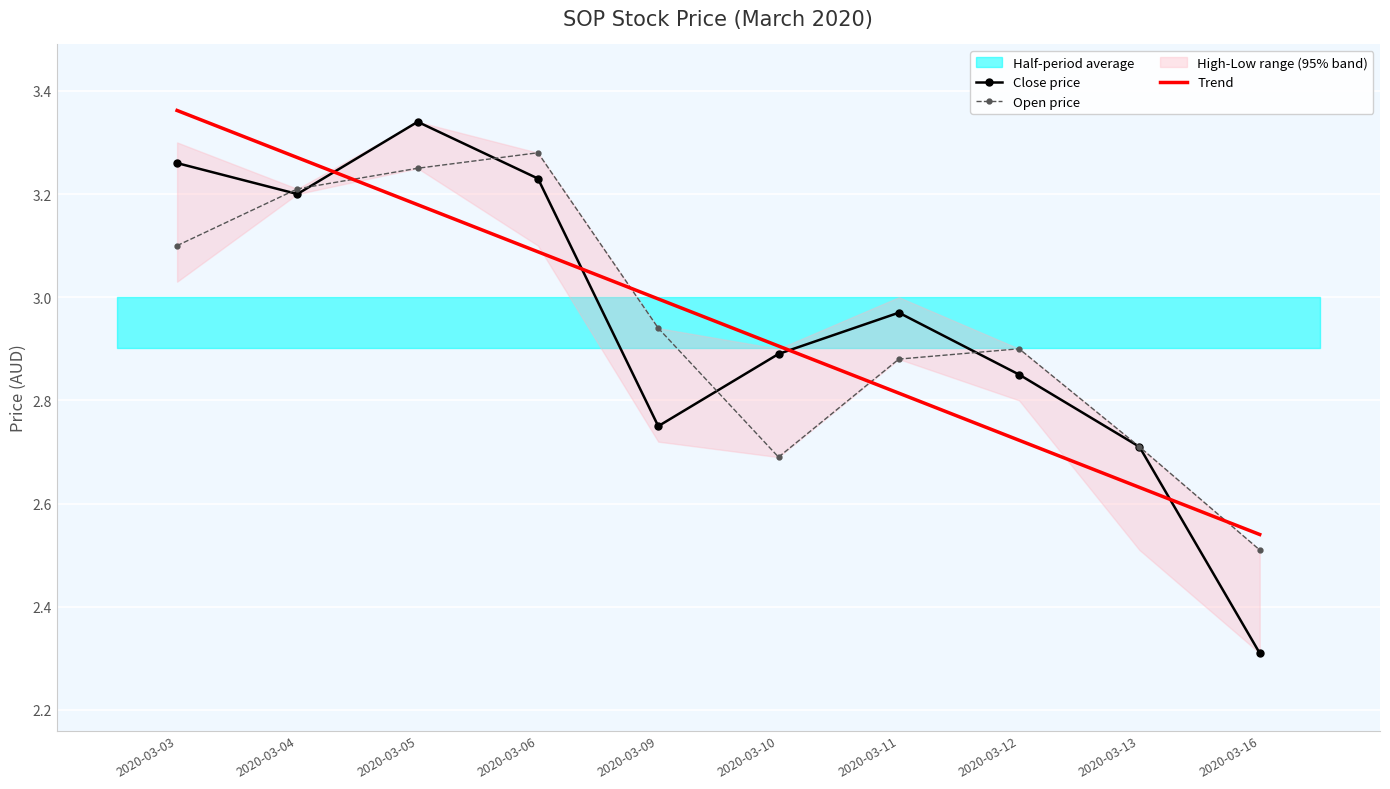

In Close price, how many points are lower than both neighbors (excluding endpoints)?

2